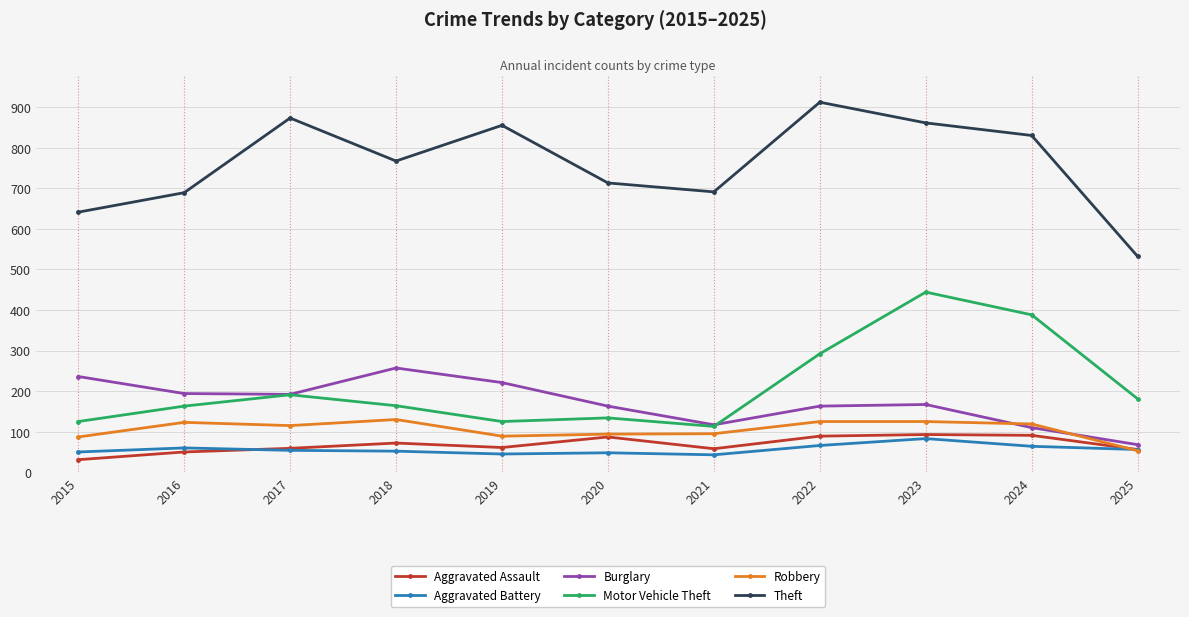

True or false: Burglary has more than 2 interior local peaks.

False